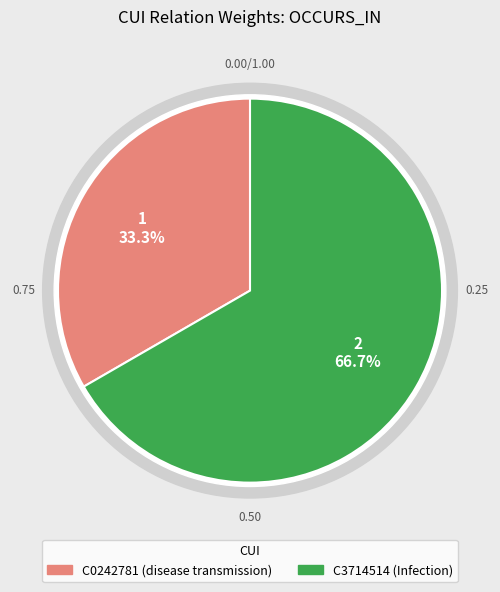

What is the change in value from C0242781 to C3714514?

+1